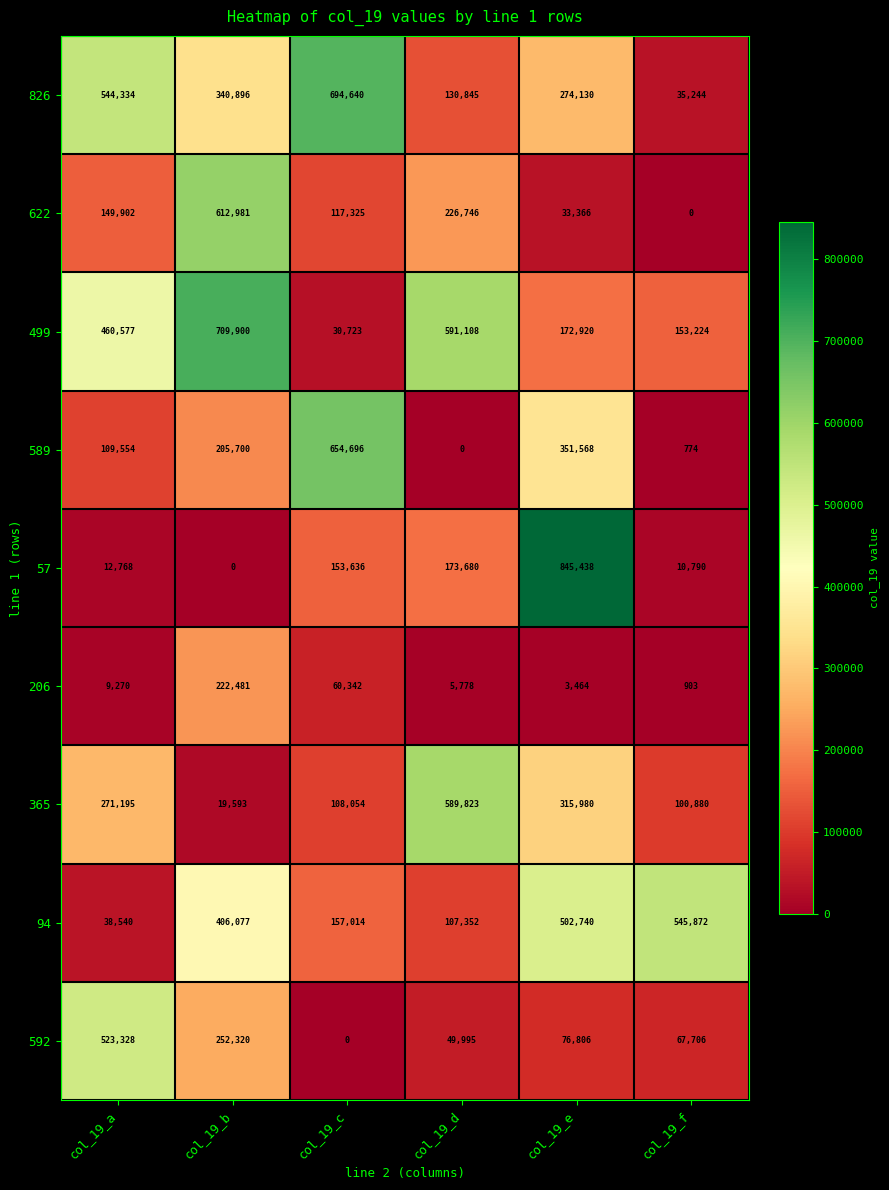

What is the total value across all series at col_19_a?

2119468